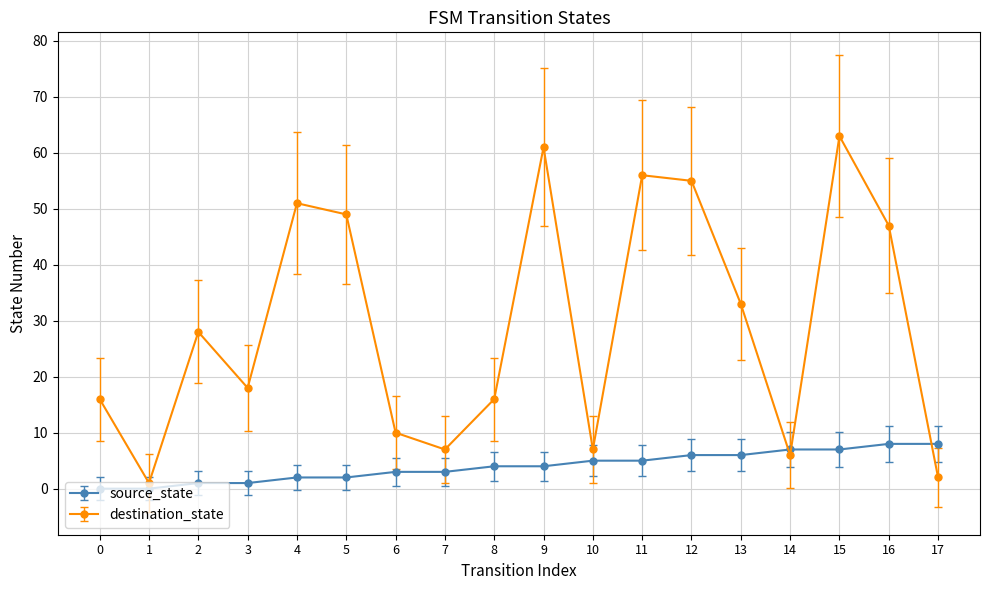

Reading left to right, extract all data points from this chart.

source_state: 0	0	1	1	2	2	3	3	4	4	5	5	6	6	7	7	8	8
destination_state: 16	1	28	18	51	49	10	7	16	61	7	56	55	33	6	63	47	2